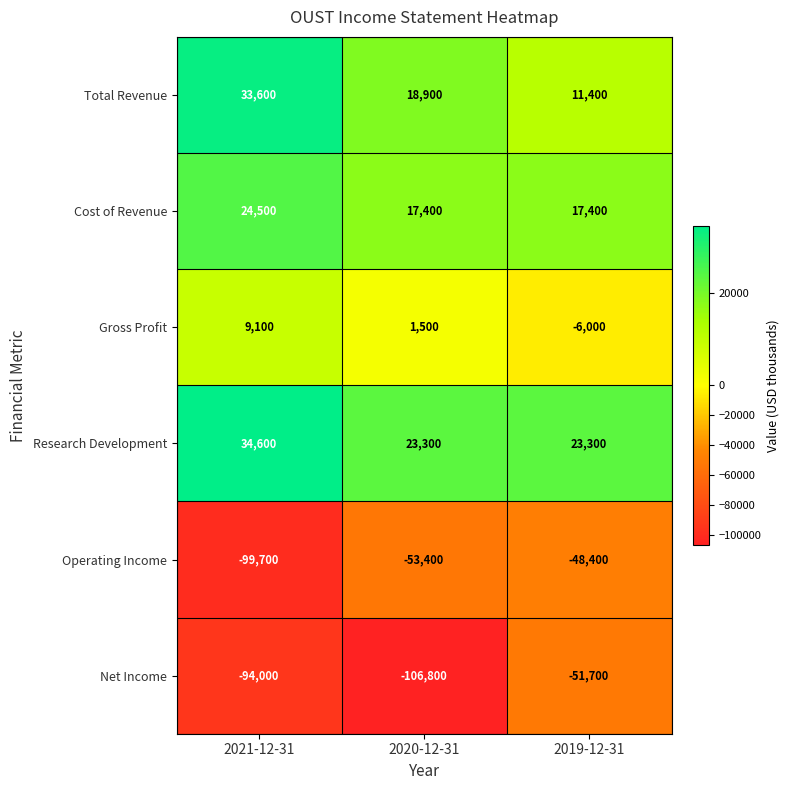

What is the spread (max minus min) of values at 2019-12-31?

75000